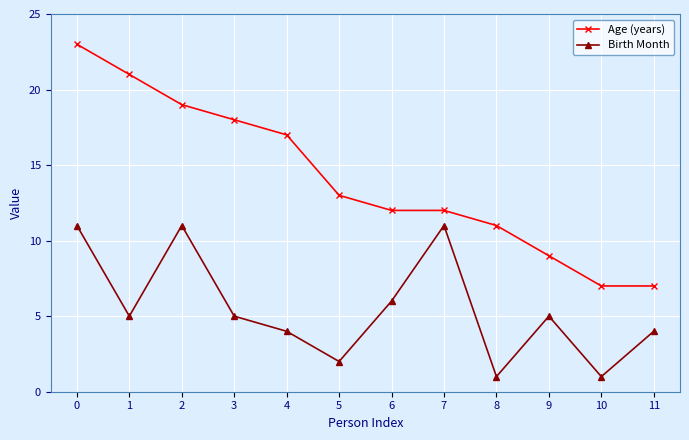

What value does the Birth Month series have at 8?

1